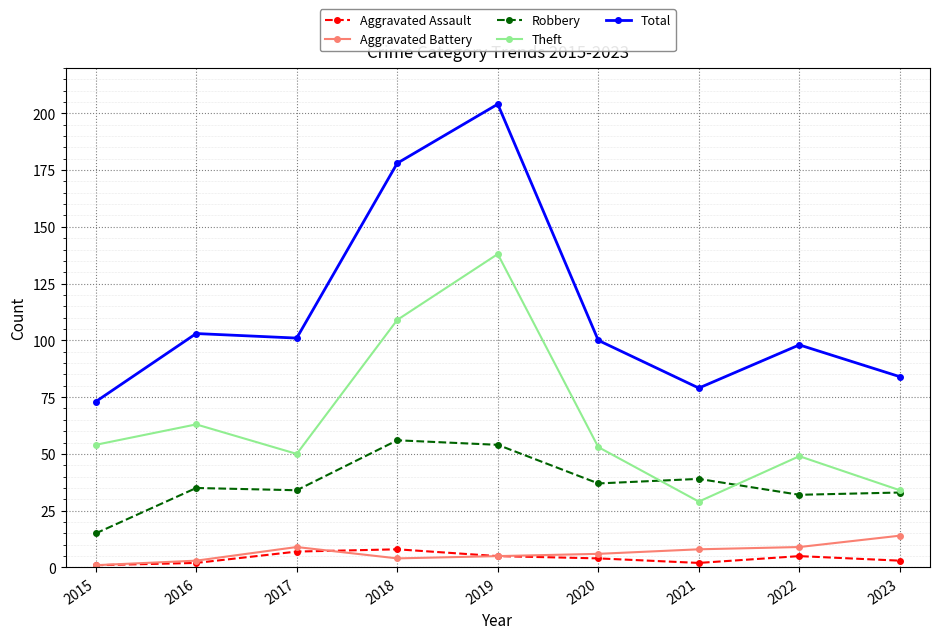

Is this an area chart (filled region under the line)?

No